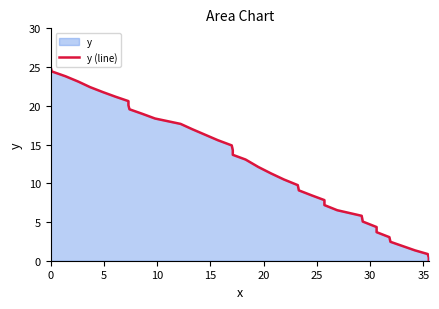

The chart shows a value of 1.3 at 32. True or false?

False